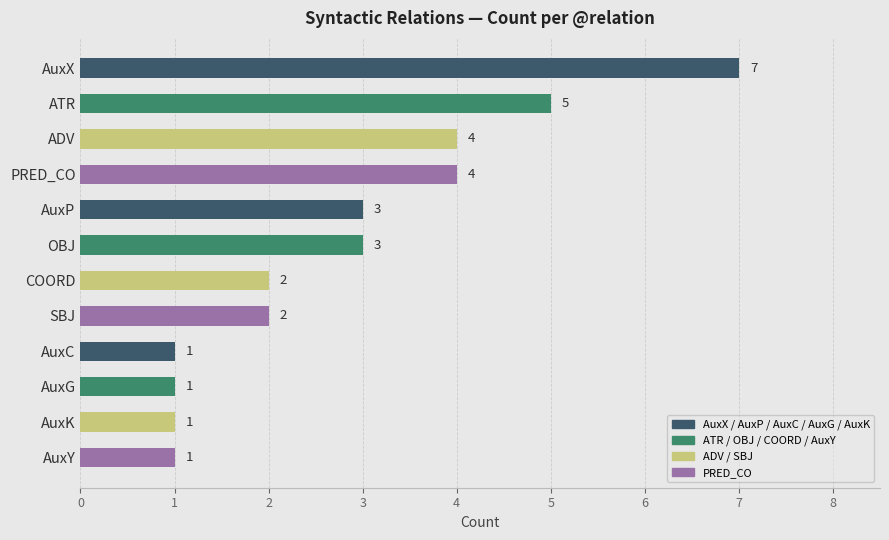

Approximately how many times larger is the value at AuxP compared to AuxK?

3.0